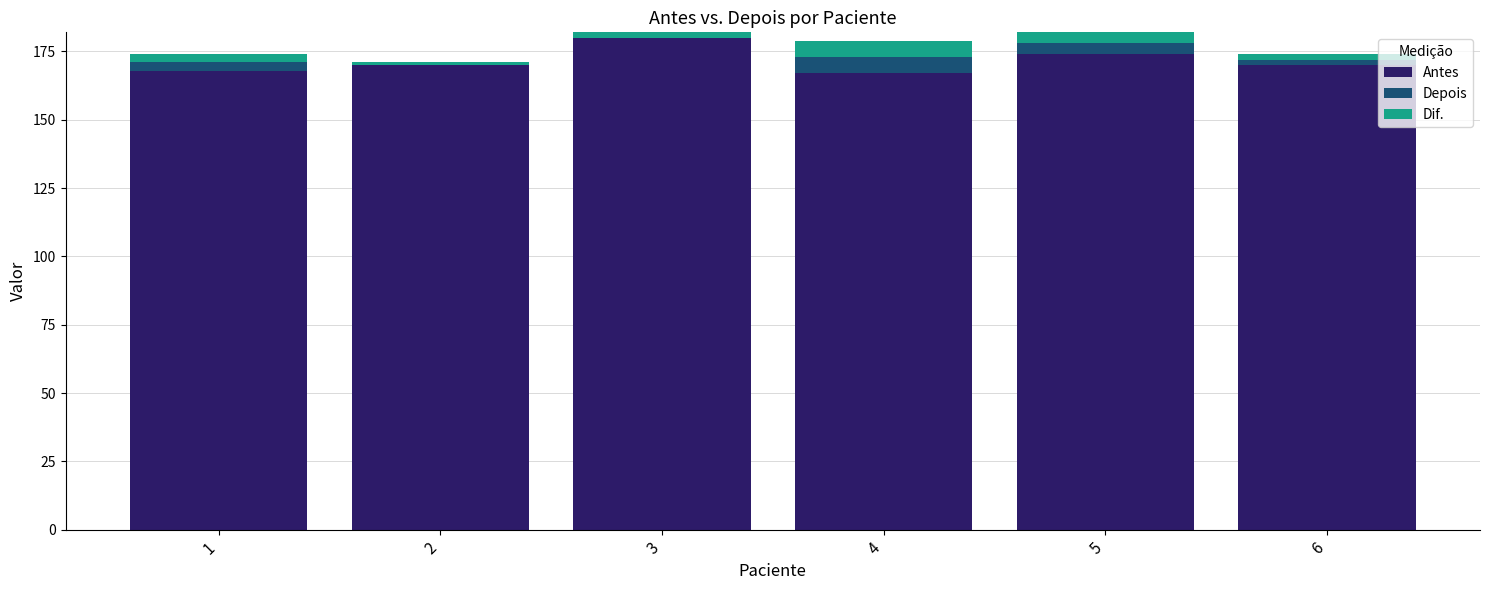

What is the difference between the Antes values at 6 and 4?

3